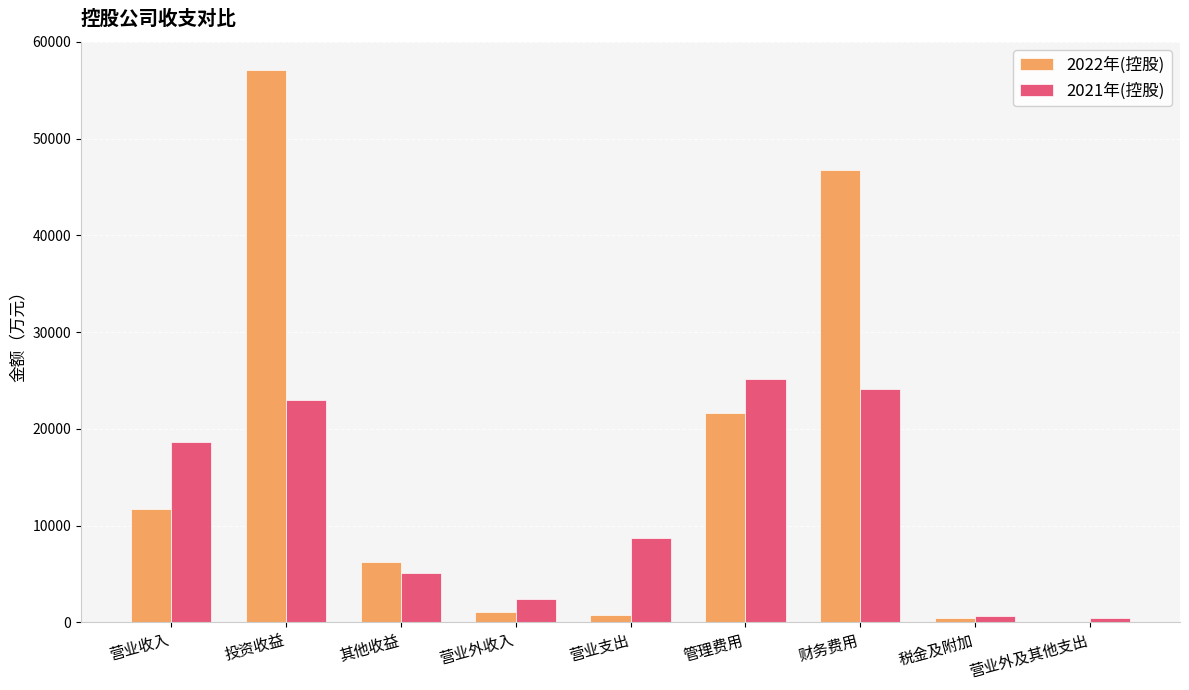

How many groups of bars are there?

9